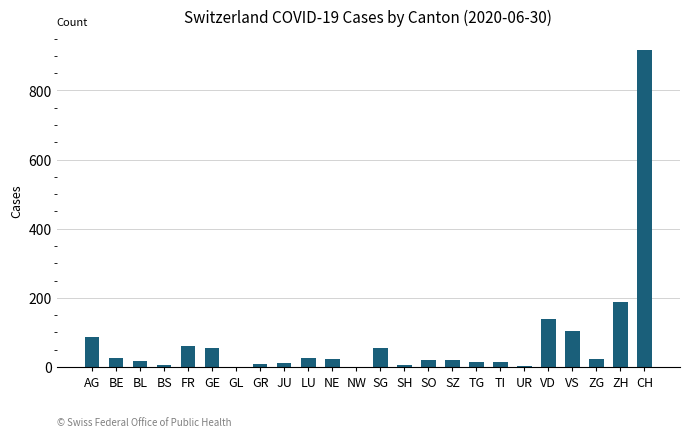

Approximately how many times larger is the value at GE compared to SG?

1.0